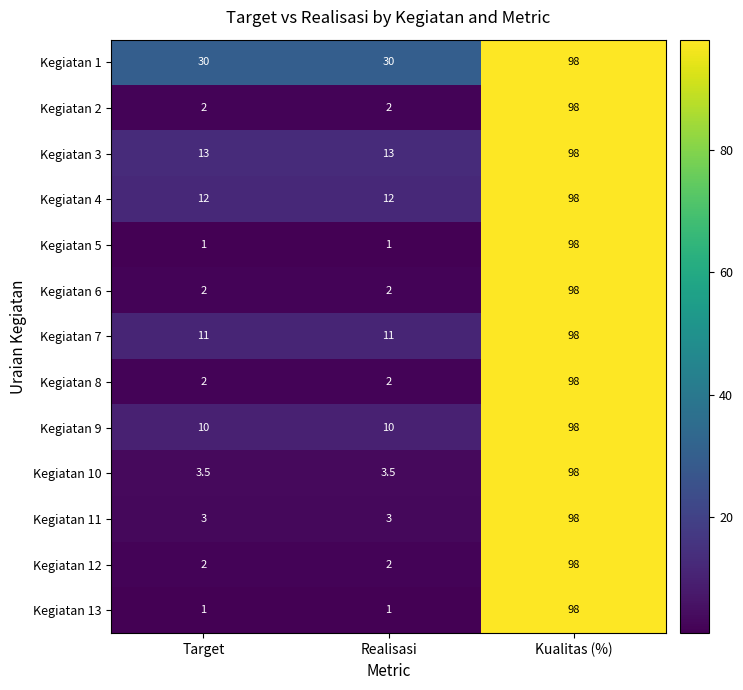

Is the value of Kegiatan 9 at Kualitas (%) greater than the value of Kegiatan 1 at Target?

Yes